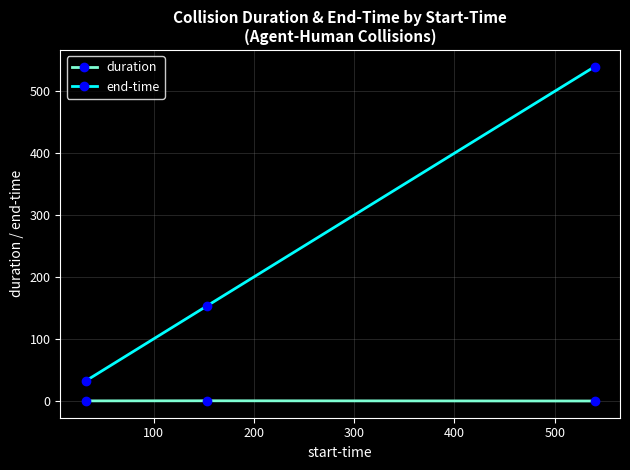

What is the maximum value for duration?

0.5